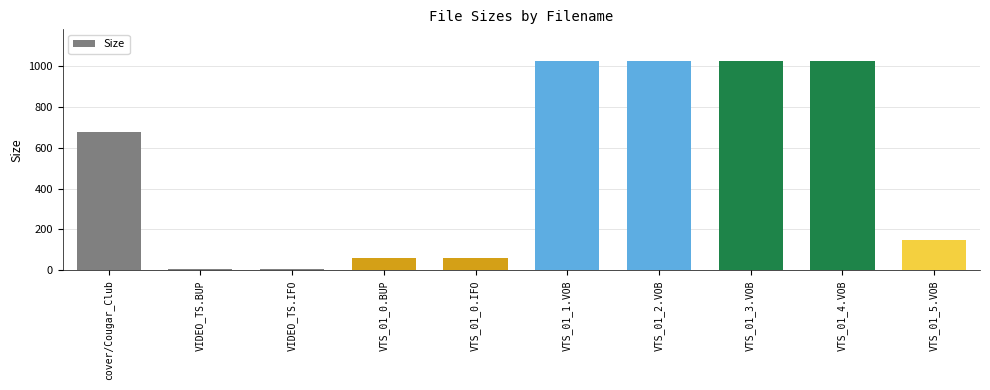

The value at VTS_01_5.VOB is 147.5. True or false?

True